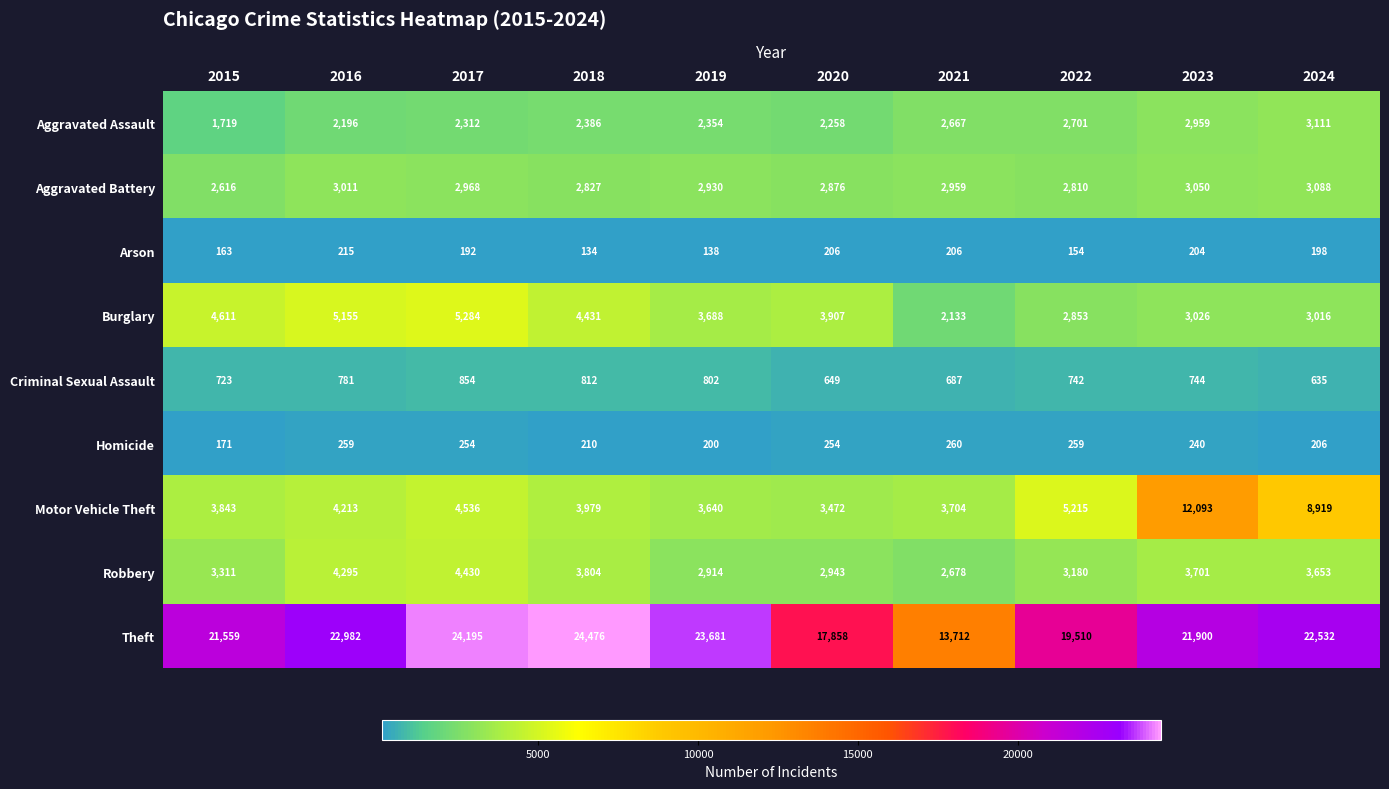

What is the greatest value displayed?

24476